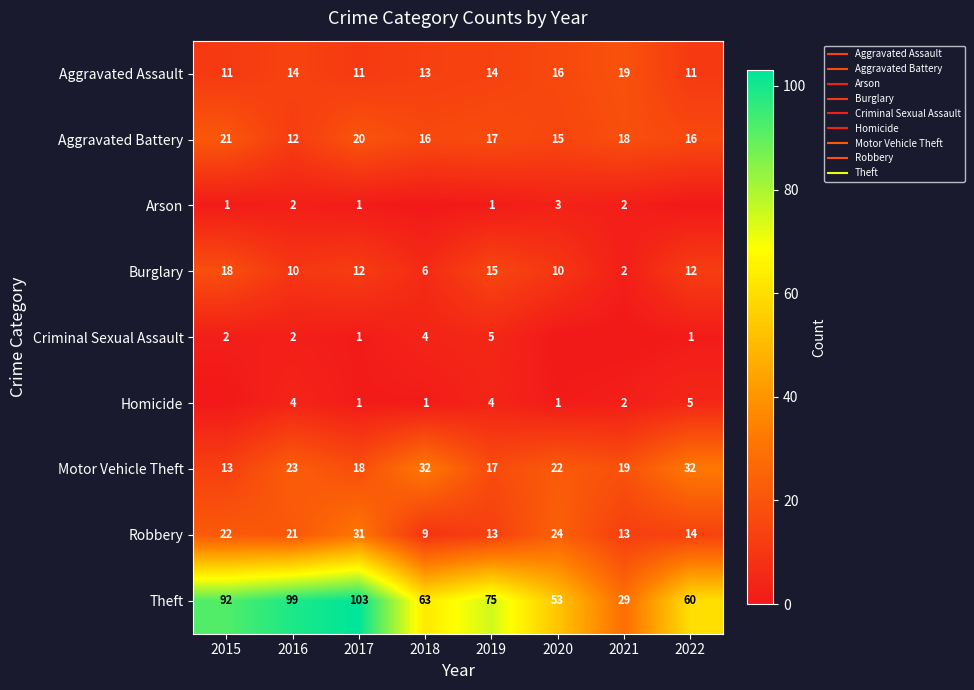

How many data points in Aggravated Battery are less than 17?

4